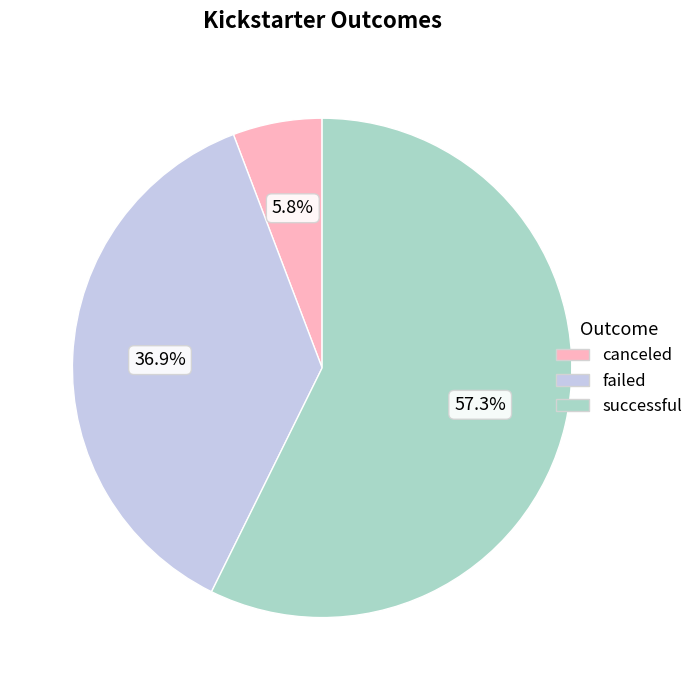

How much of the chart is everything except failed?

63.1%